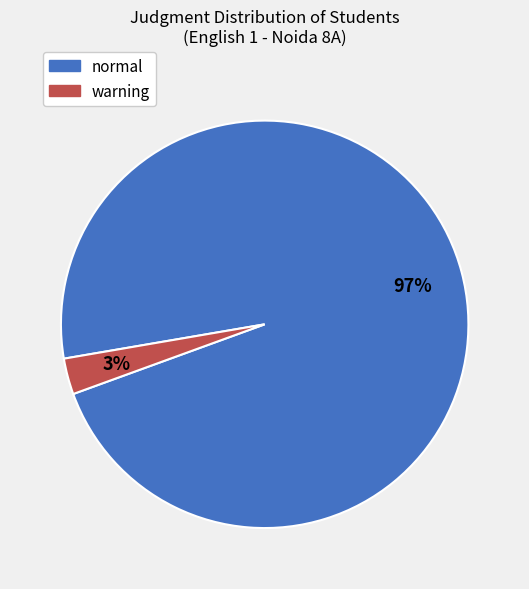

Combined, do normal and warning account for over 50%?

Yes